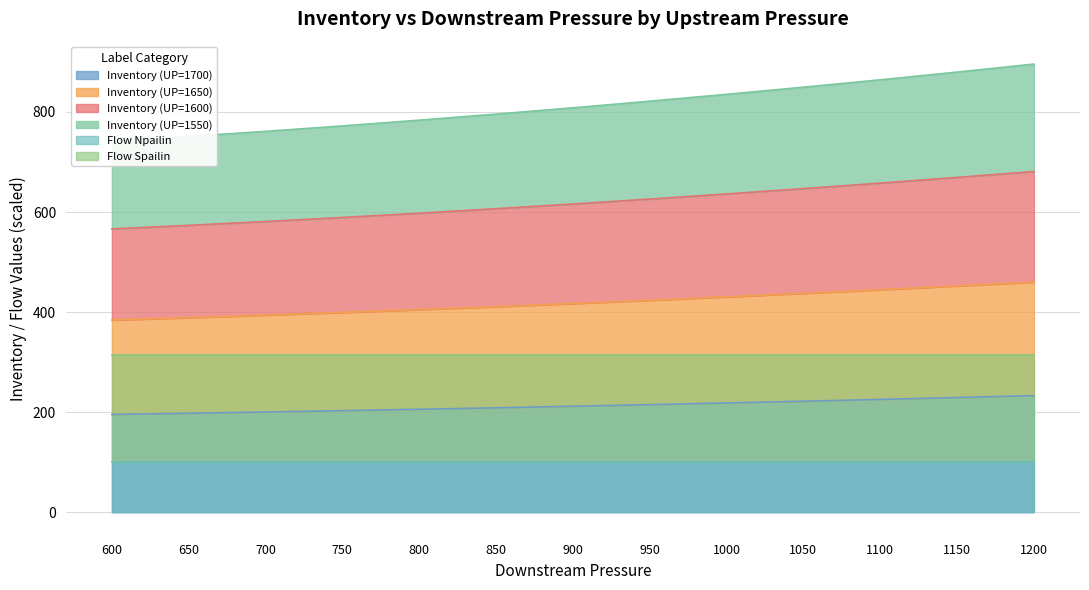

Is it true that Inventory (UP=1700) equals 197.9 at 650?

True